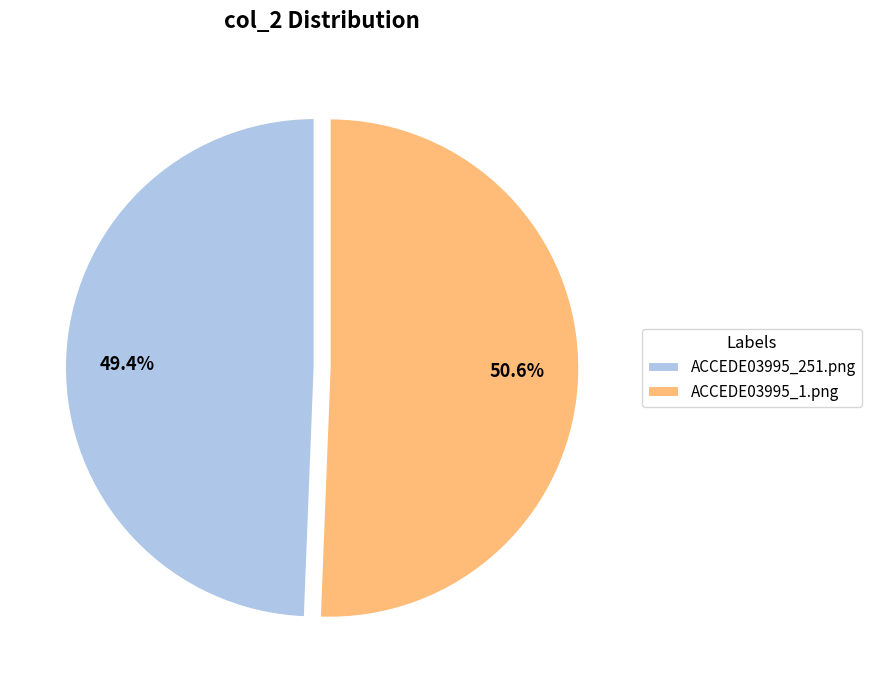

To the nearest percent, what is the average slice percentage?

50%